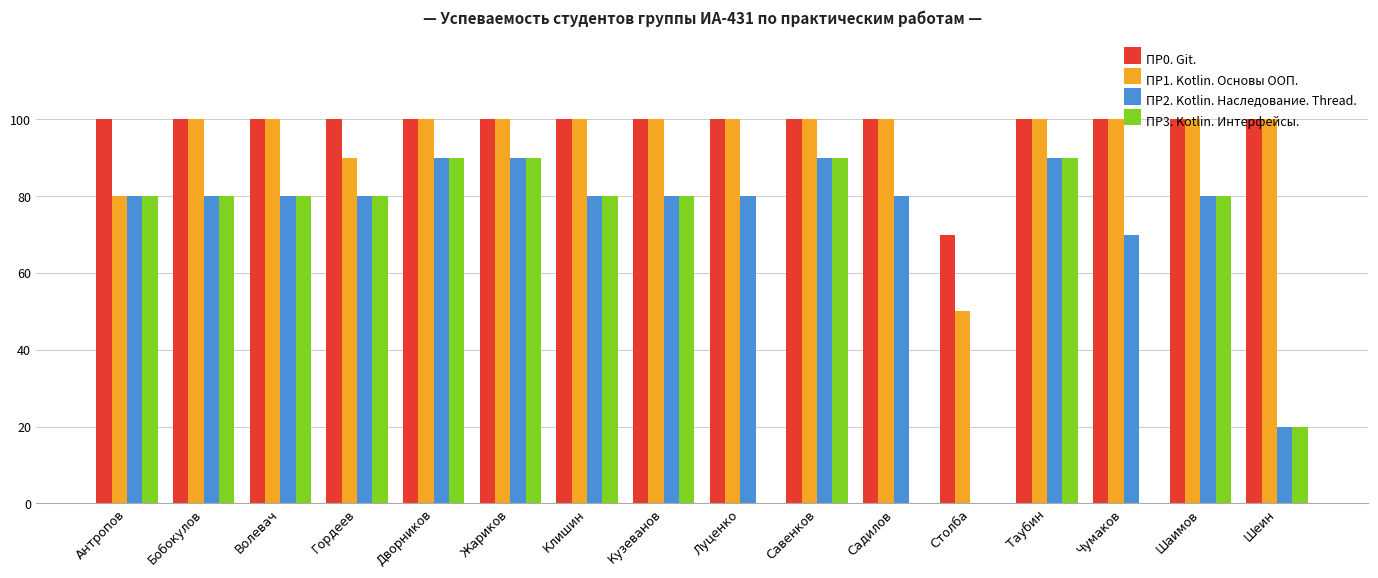

Count the ПР3. Kotlin. Интерфейсы. values in the range 20 to 90.

12